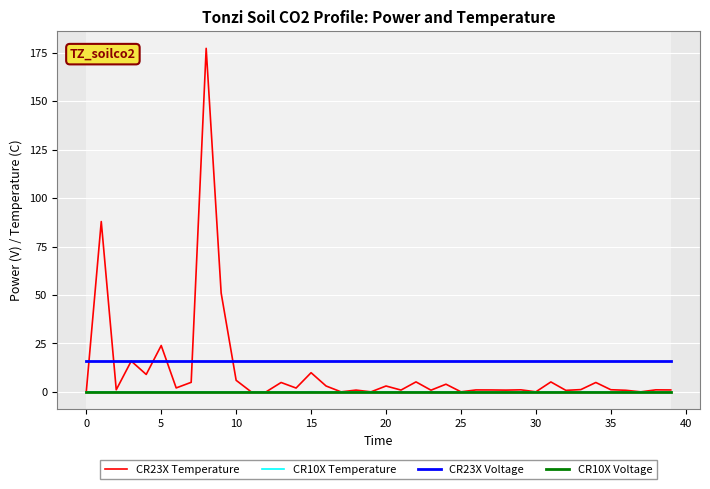

Which series has the largest range (max minus min)?

CR23X Temperature